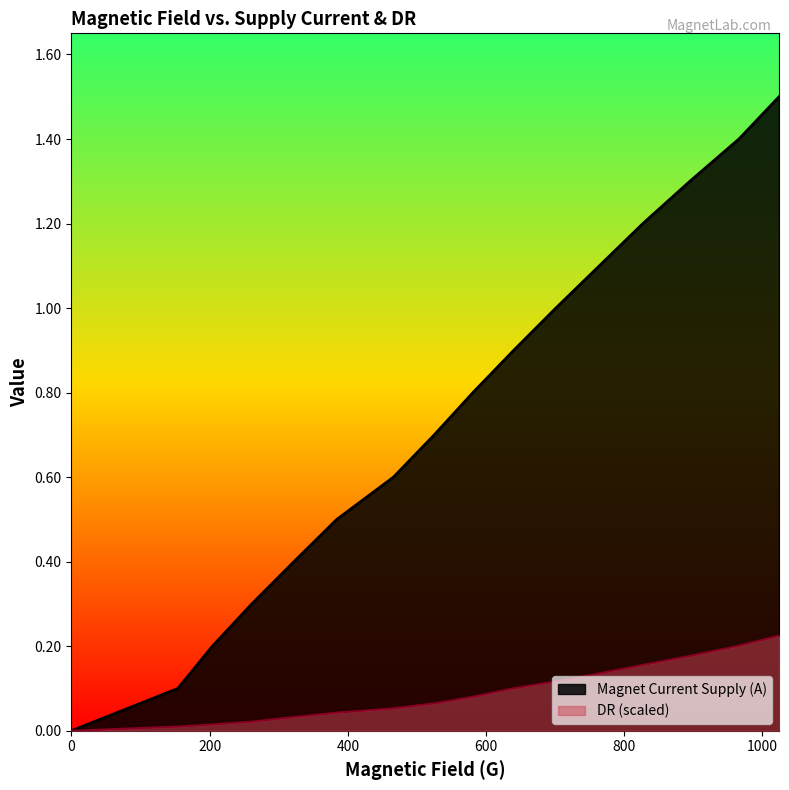

Rank the series by their average value, from lowest to highest.

DR (scaled), Magnet Current Supply (A)